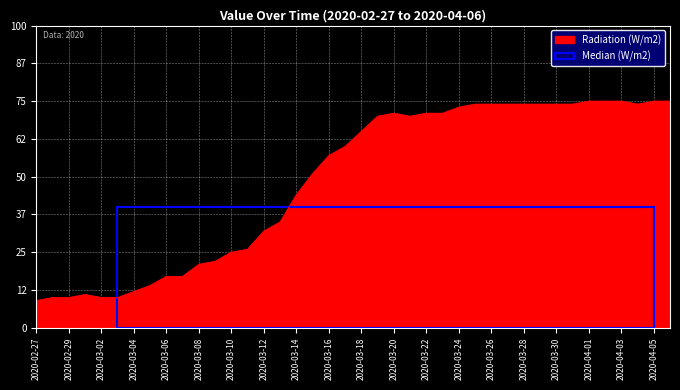

What is the difference between the maximum and minimum values?

66